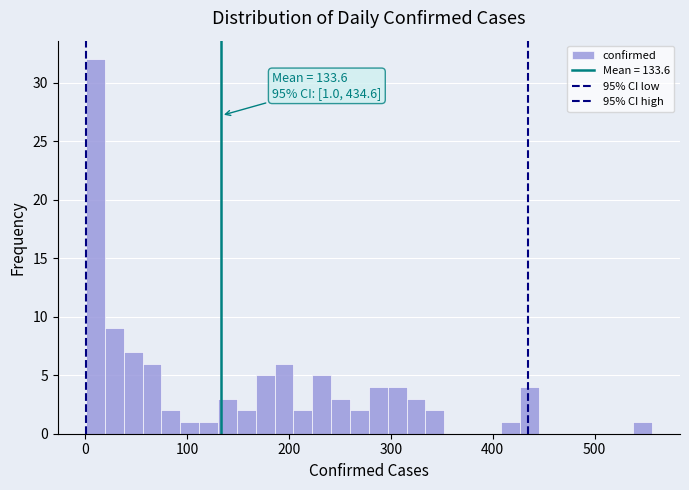

Around what value on the x-axis is the tallest bar? Give the approximate position of its centre, as read against the axis.

10